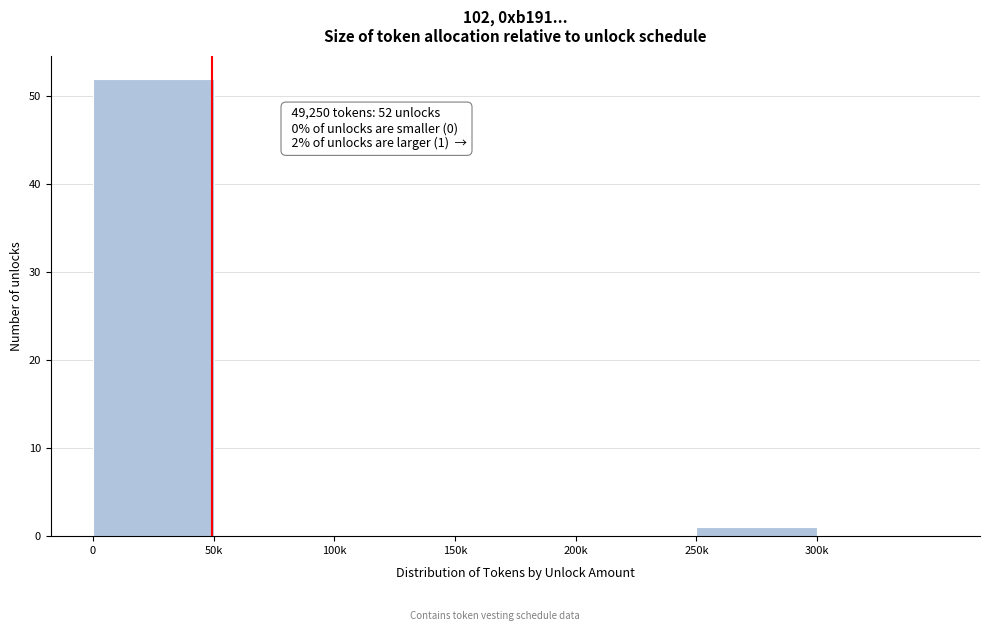

Reading left to right, list all the values displayed in this chart.

0=52	50k=0	100k=0	150k=0	200k=0	250k=1	300k=0